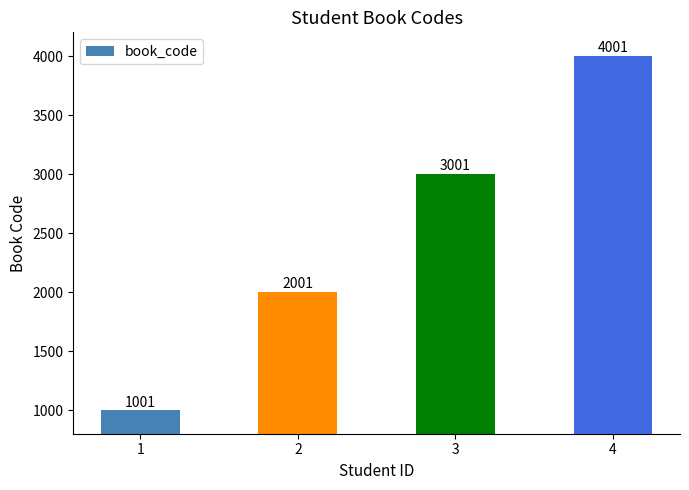

List the labels in order of value, largest first.

4, 3, 2, 1